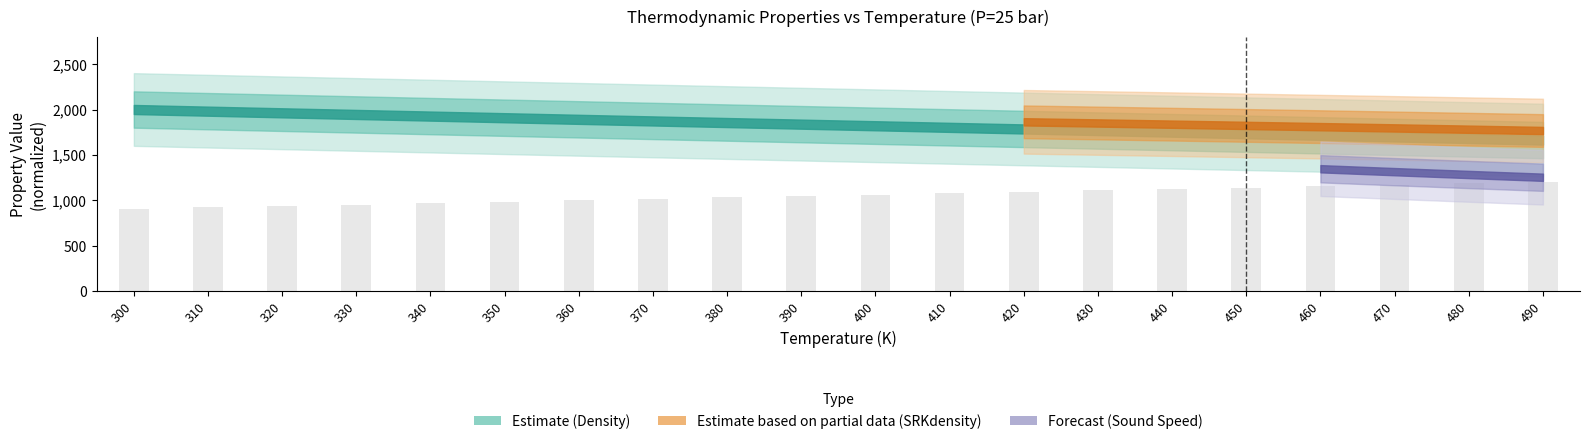

Reading left to right, list all the values displayed in this chart.

907.2	922.0	937.2	952.6	968.2	984.0	999.9	1015.9	1031.8	1047.8	1063.7	1079.5	1095.2	1110.7	1126.1	1141.3	1156.3	1171.1	1185.7	1200.0